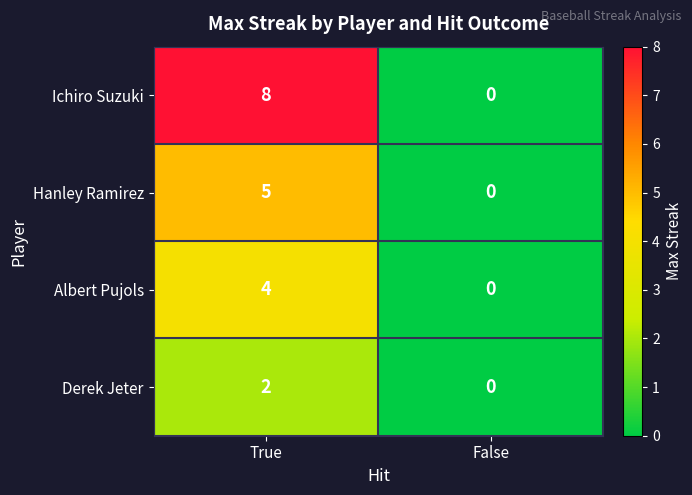

Rank the series by their maximum value, from highest to lowest.

Ichiro Suzuki, Hanley Ramirez, Albert Pujols, Derek Jeter